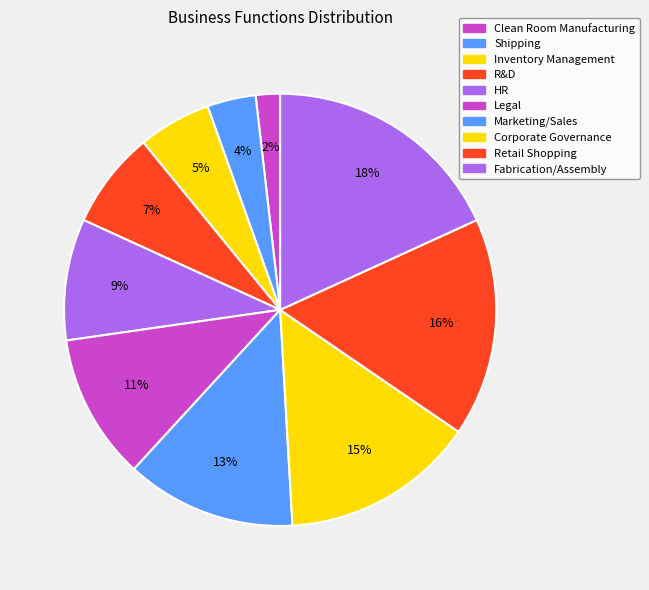

Is it true that Marketing/Sales is 21% of the pie?

False